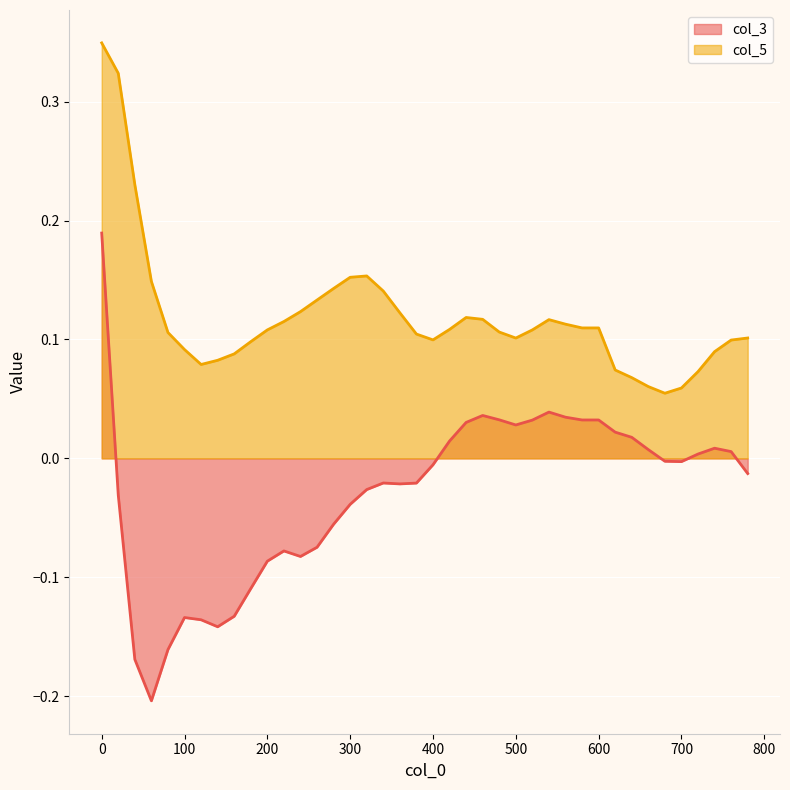

What are all the series names shown in the legend?

col_3, col_5